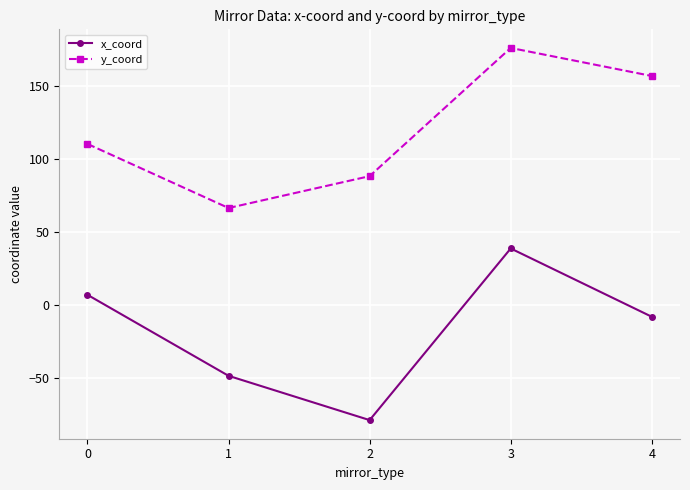

At which category is the sum across all series the highest?

3